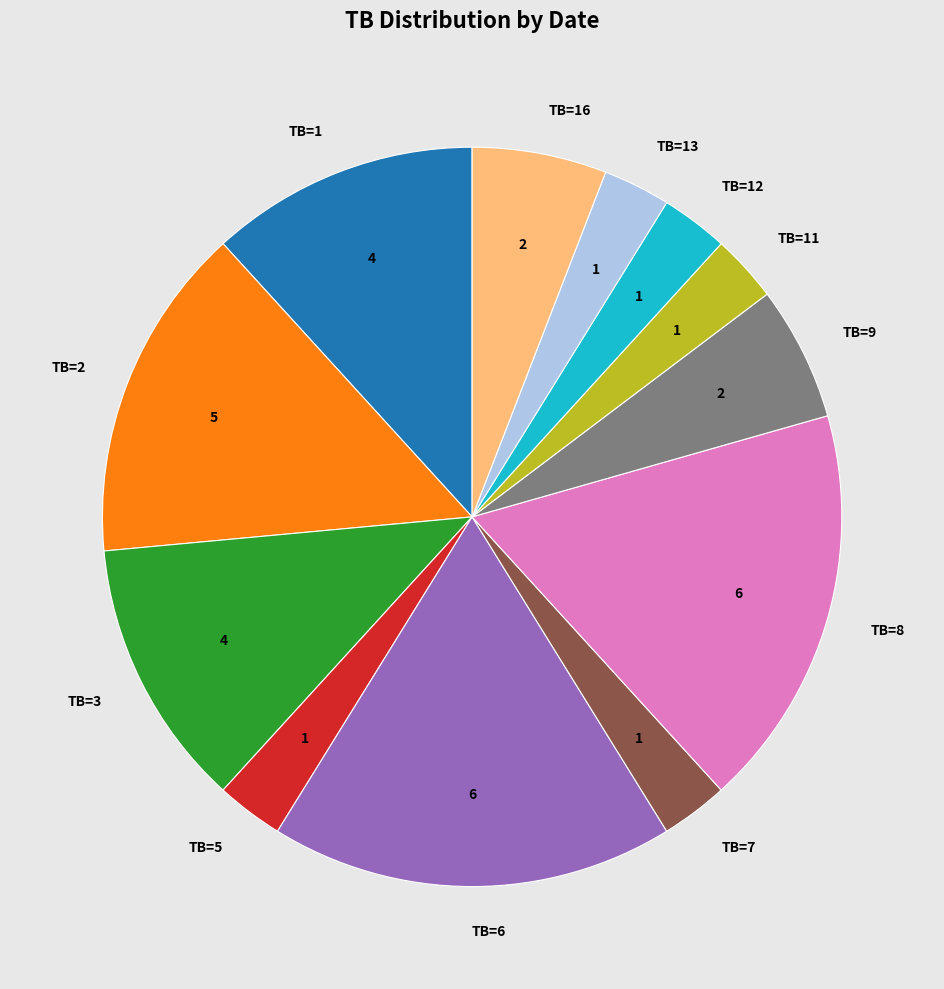

Approximately how many times larger is the value at TB=16 compared to TB=8?

0.3